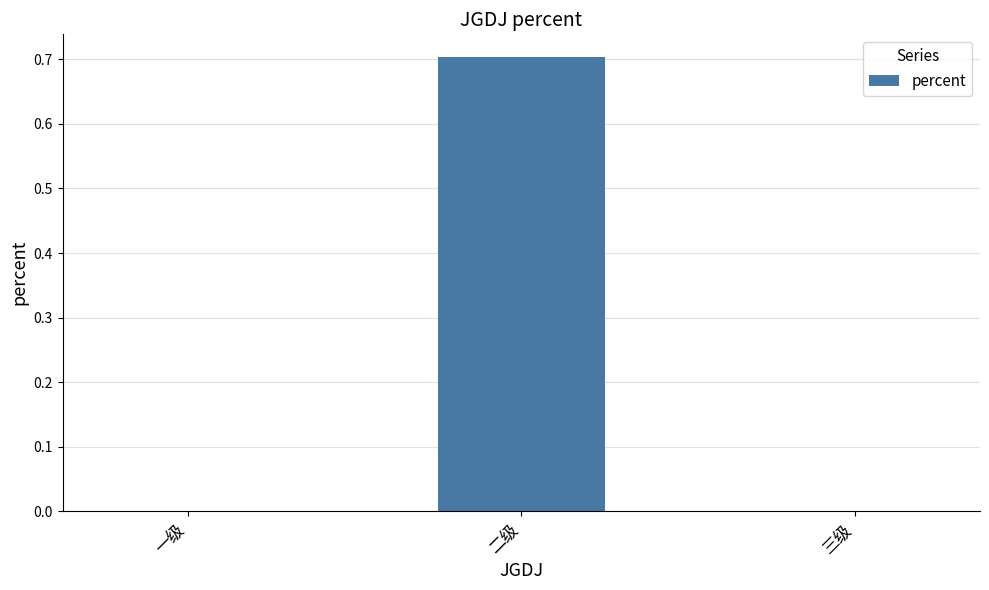

Which has a higher value, 二级 or 三级?

二级